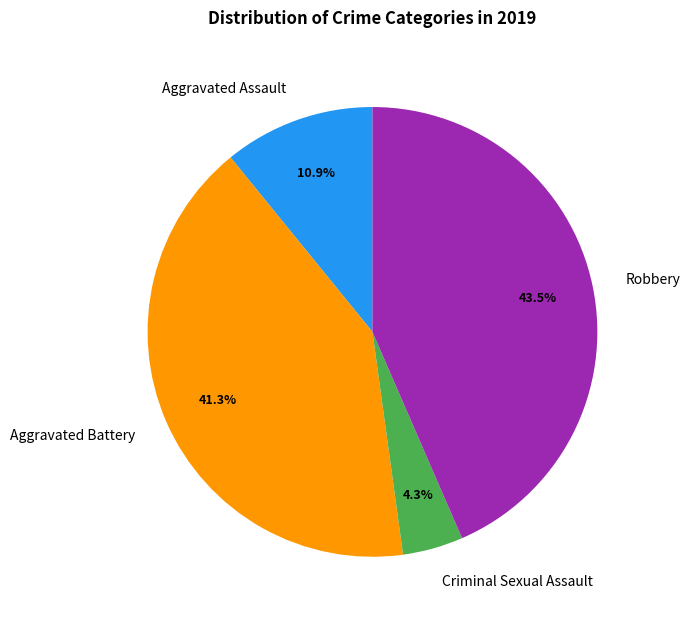

To the nearest percent, what is the average slice percentage?

25%